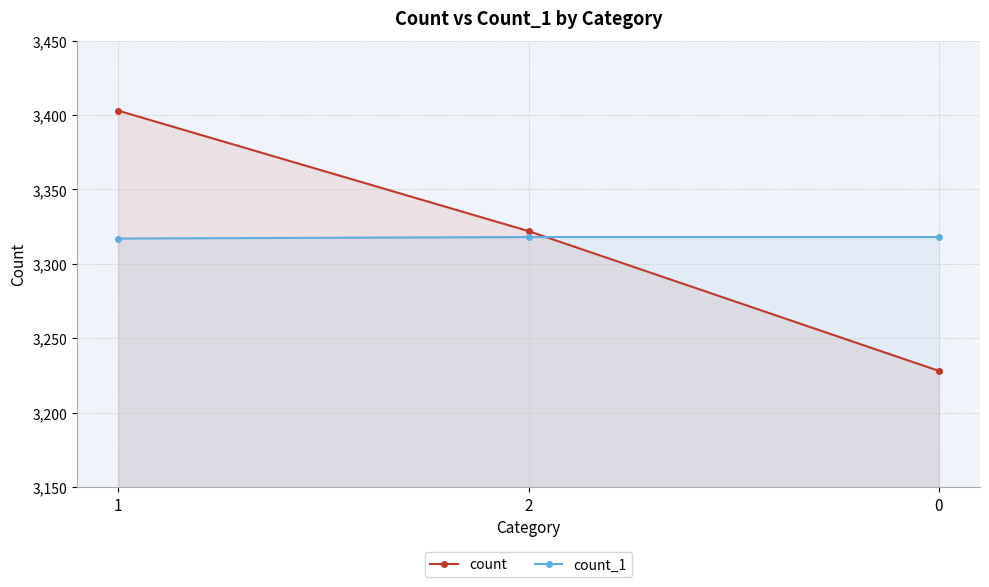

What is the sum of all count values?

9953